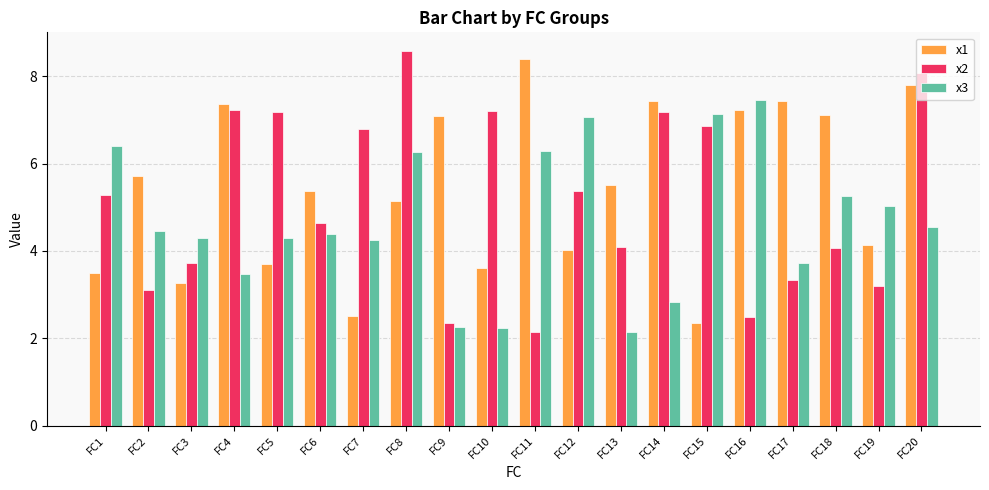

What is the spread (max minus min) of values at FC19?

1.8